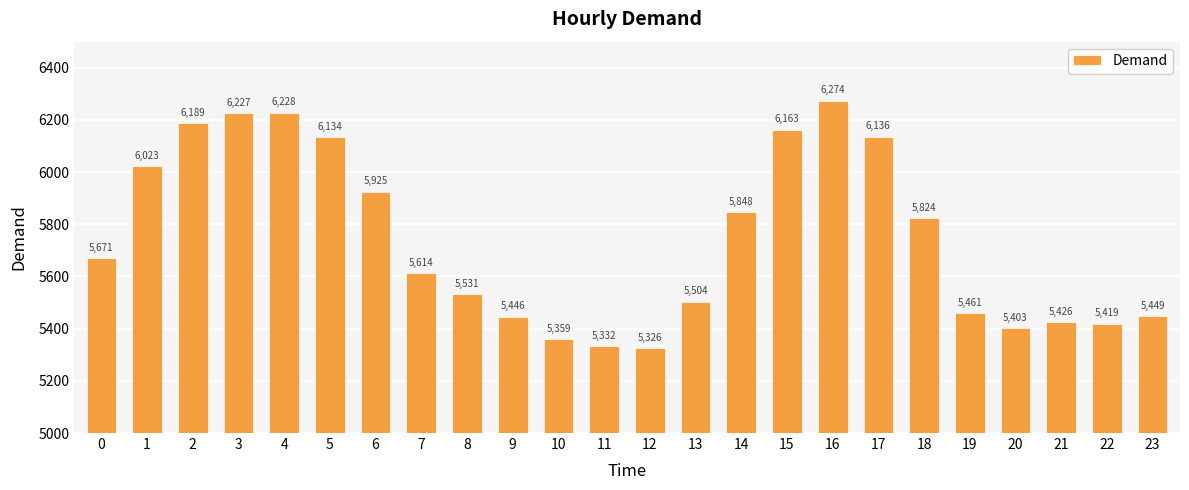

Count the number of categories in the chart.

24